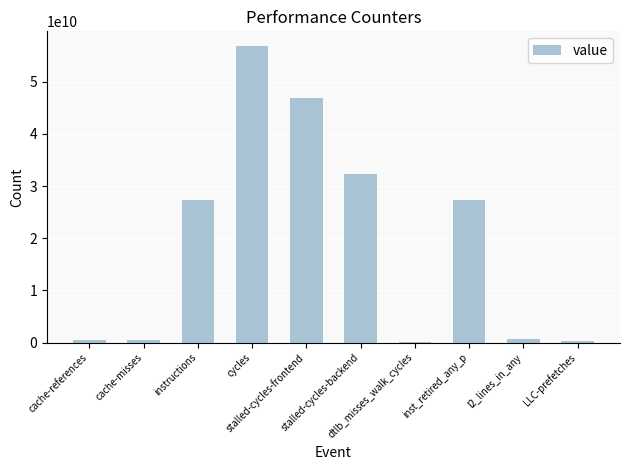

What is the sum of all values?

192598366602